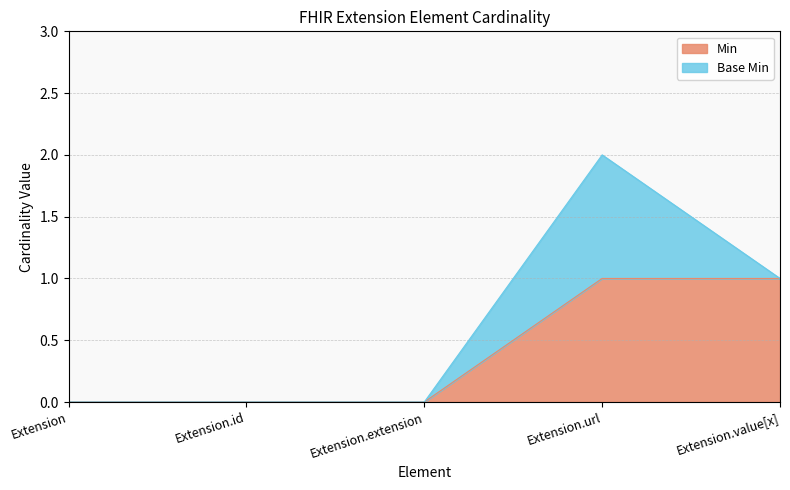

Which label corresponds to the largest value in the chart?

Extension.url